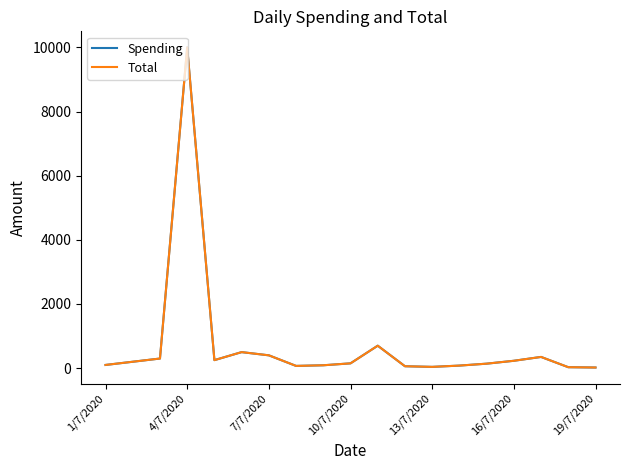

Is this an area chart (filled region under the line)?

No